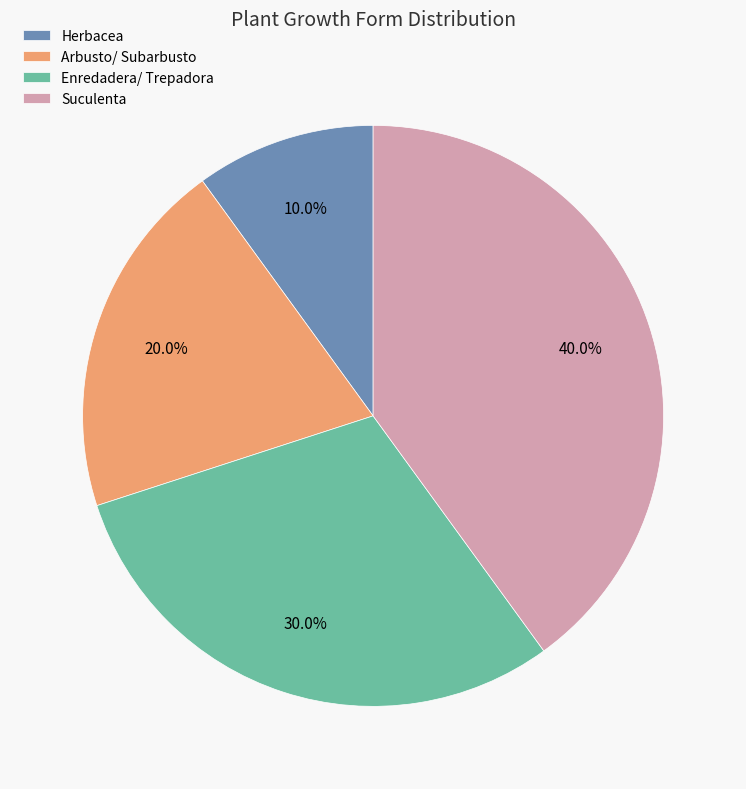

What percentage is NOT represented by Herbacea?

90.0%